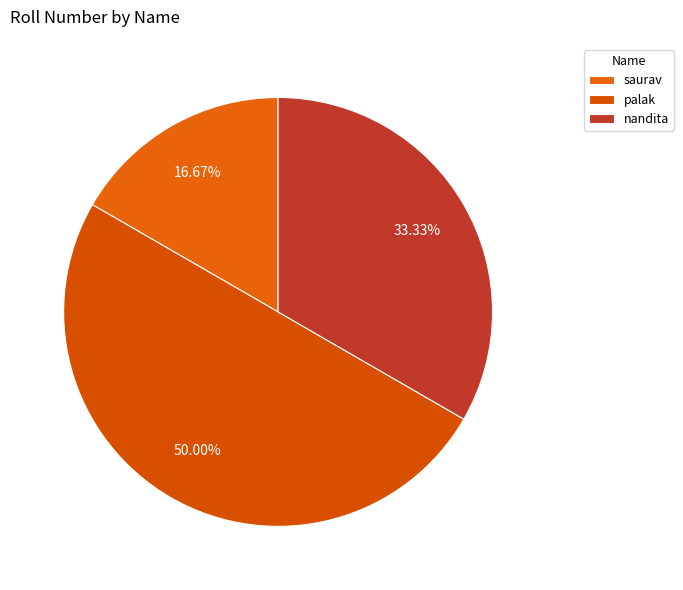

Do palak and nandita together represent more than half of the pie?

Yes